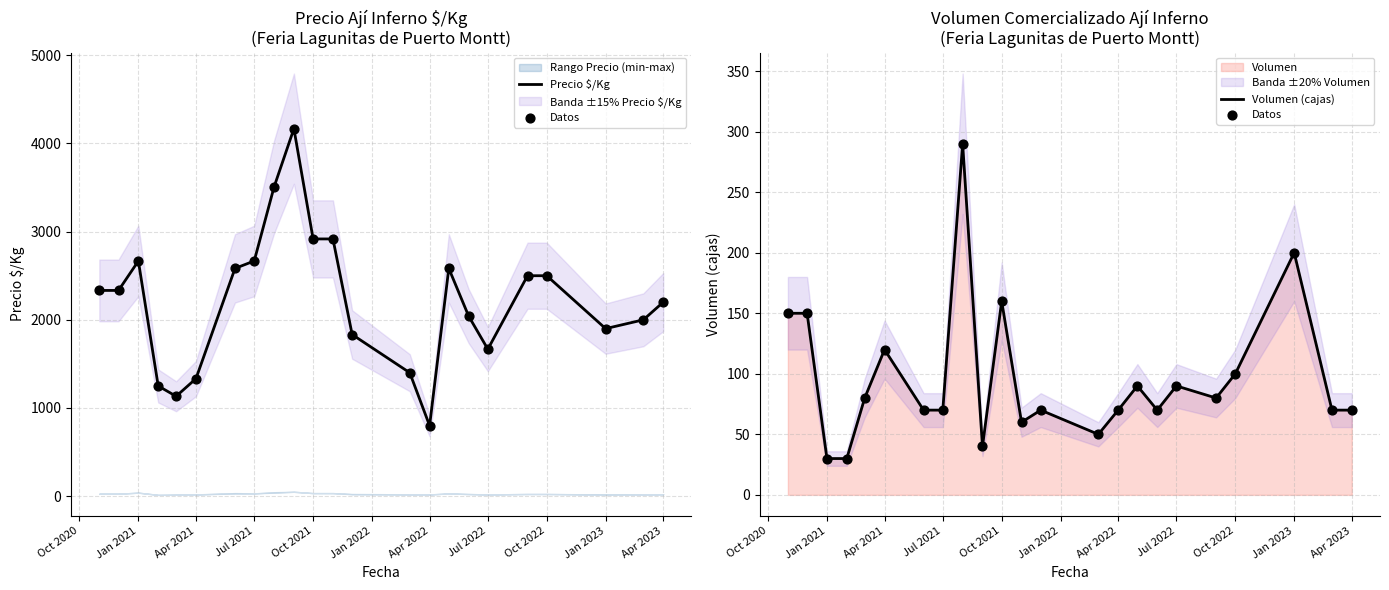

At how many categories does at least one series exceed 2593?

6